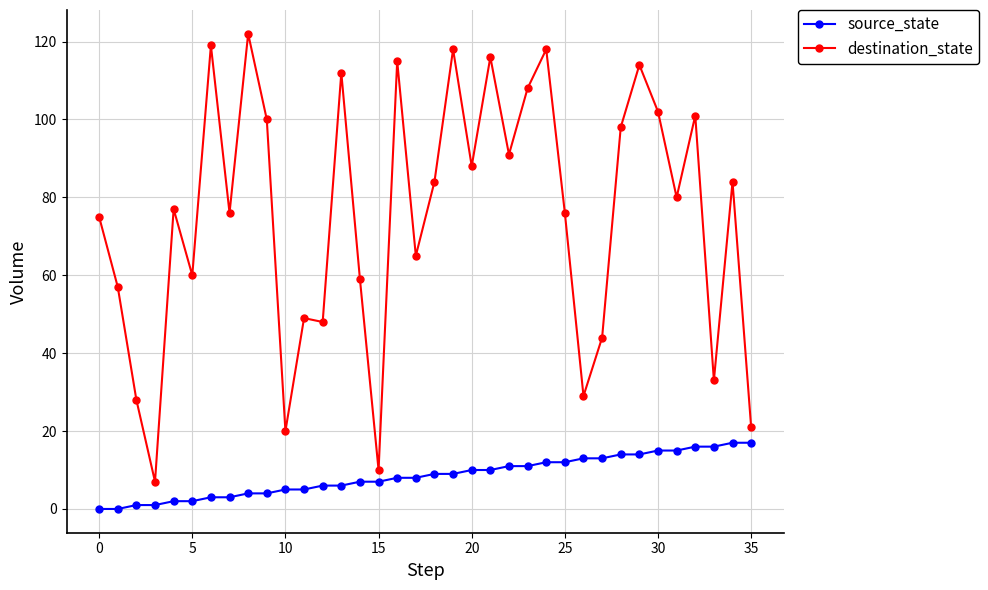

List the series in order of their peak value, highest first.

destination_state, source_state